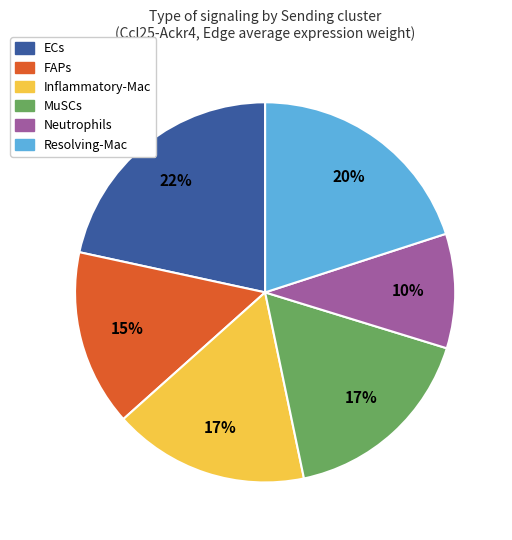

True or false: MuSCs accounts for 17% of the total.

True